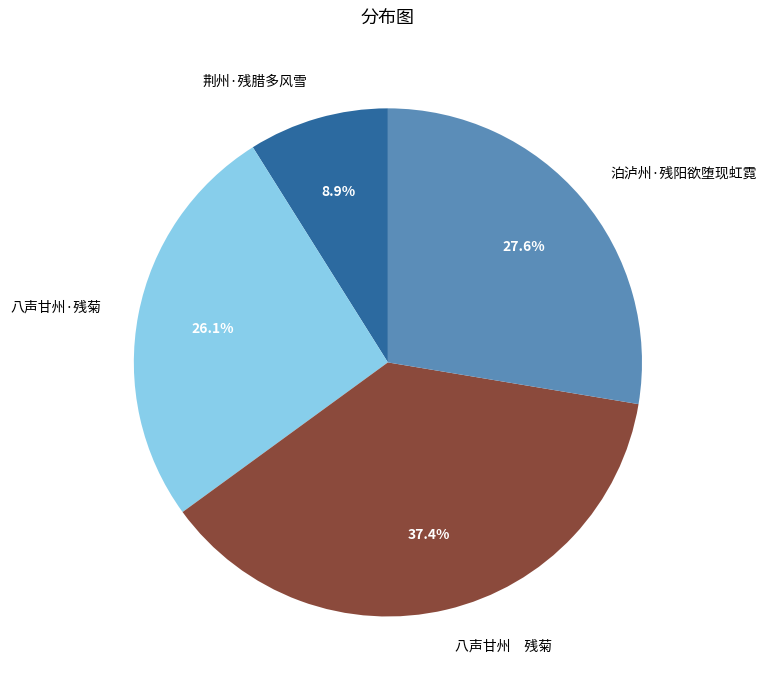

The 泊泸州·残阳欲堕现虹霓 slice represents 28% of the pie. True or false?

True